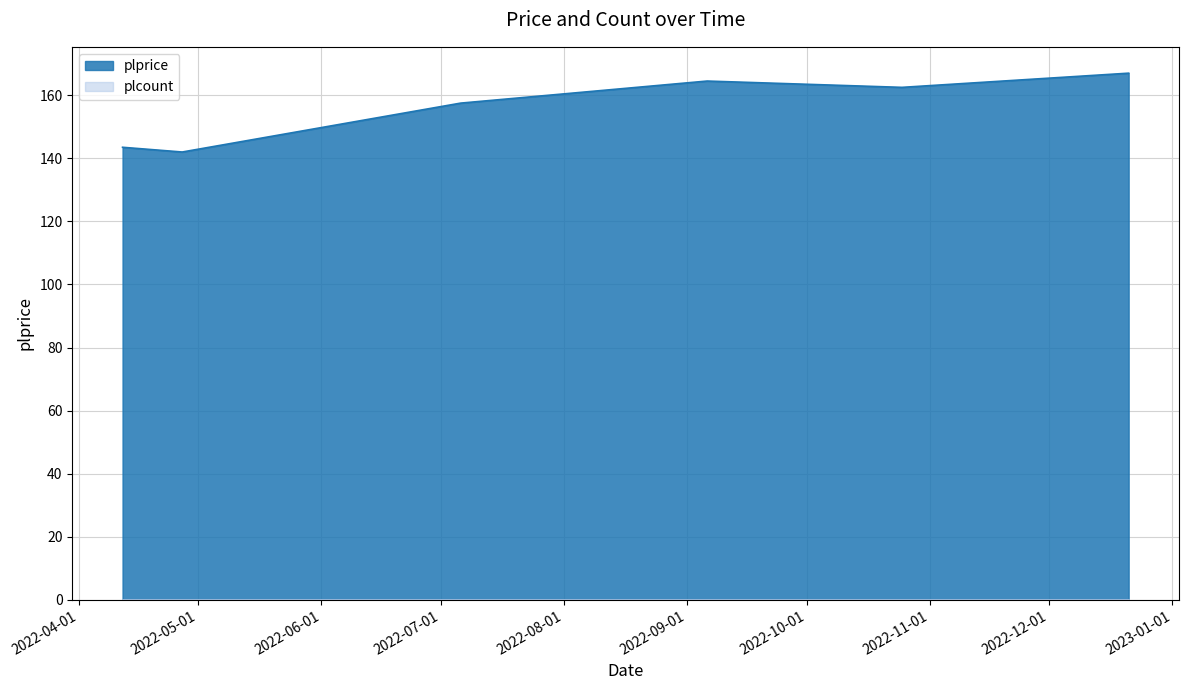

Where is the first local maximum?

2022-09-06